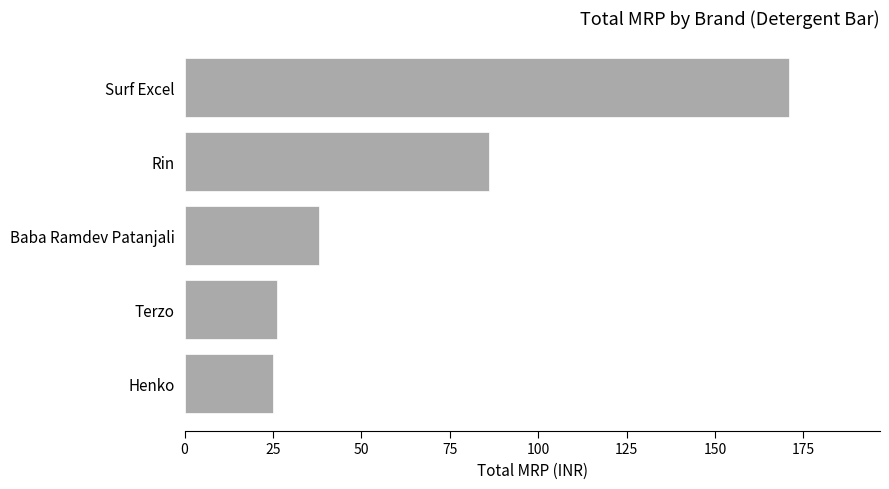

How many data points does each series have?

5